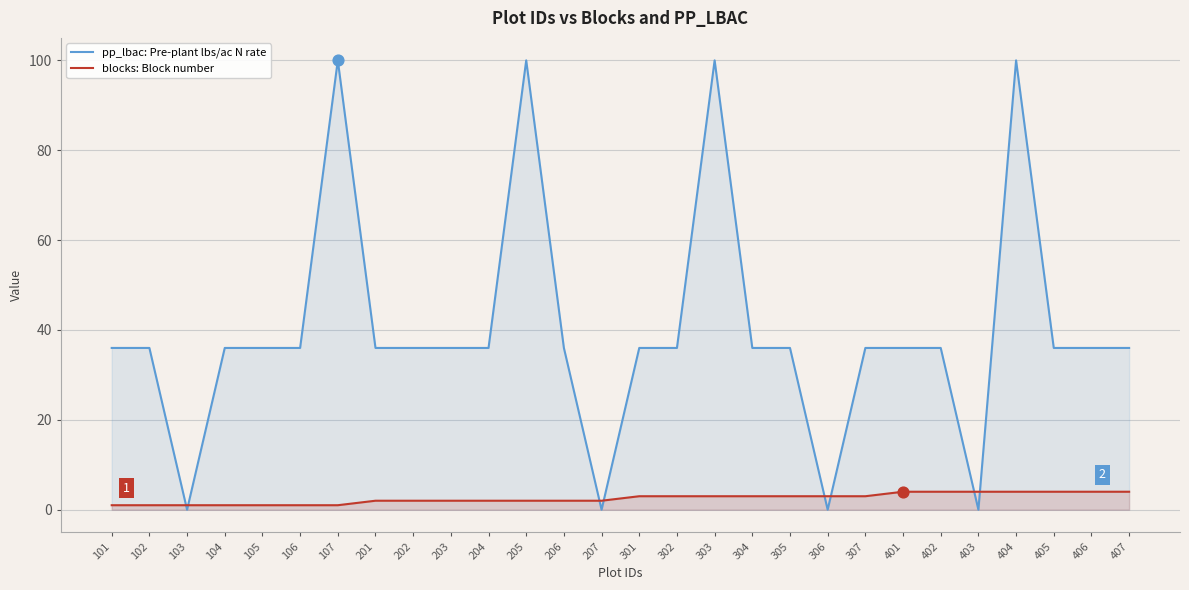

At which category is the sum across all series the highest?

404